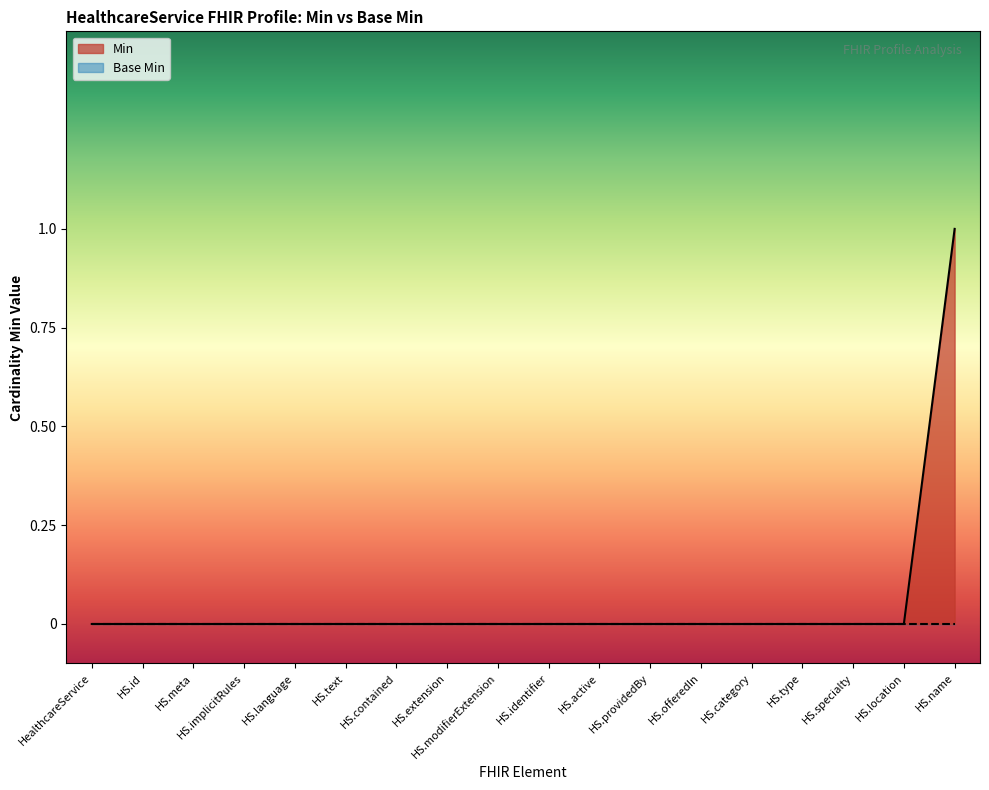

Reading left to right, transcribe all the data shown in this chart.

0	0	0	0	0	0	0	0	0	0	0	0	0	0	0	0	0	1